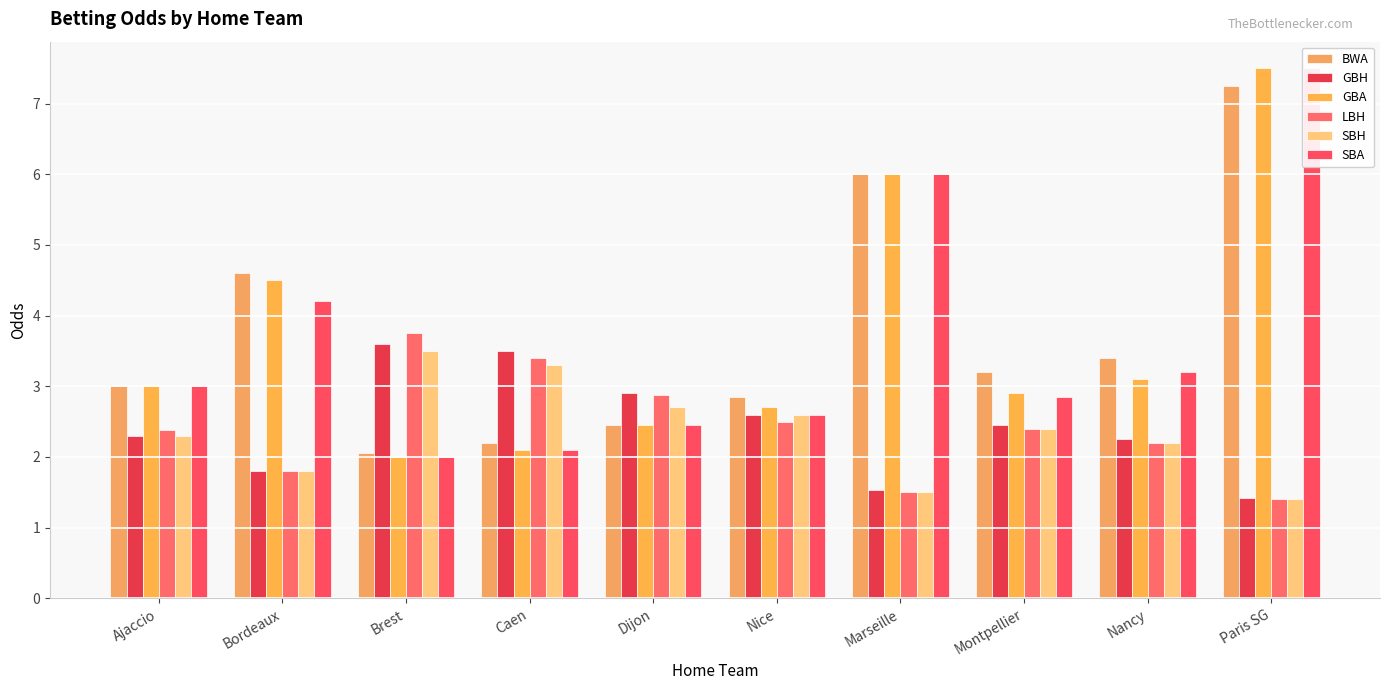

What is the minimum value shown in the chart?

1.4